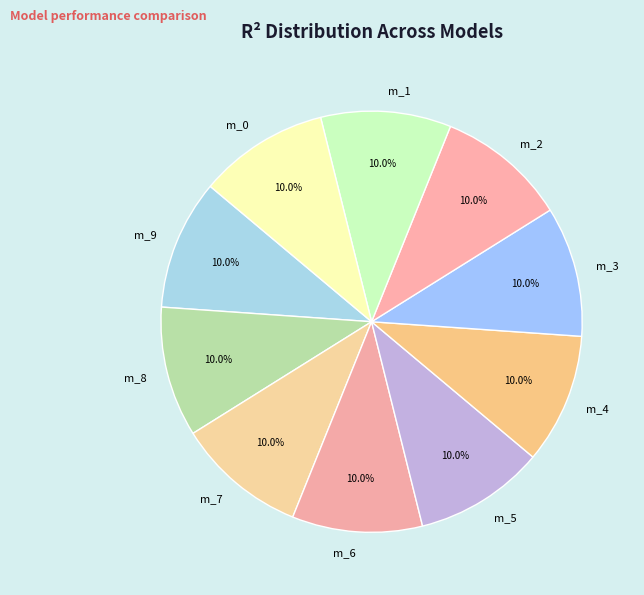

What percentage do m_7 and m_0 together represent?

20.0%